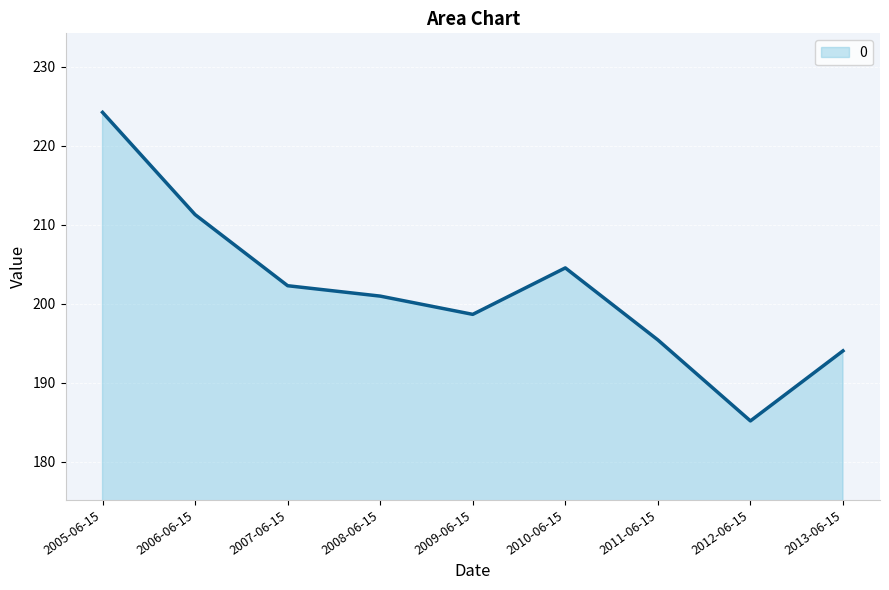

Count the number of data series in this chart.

1